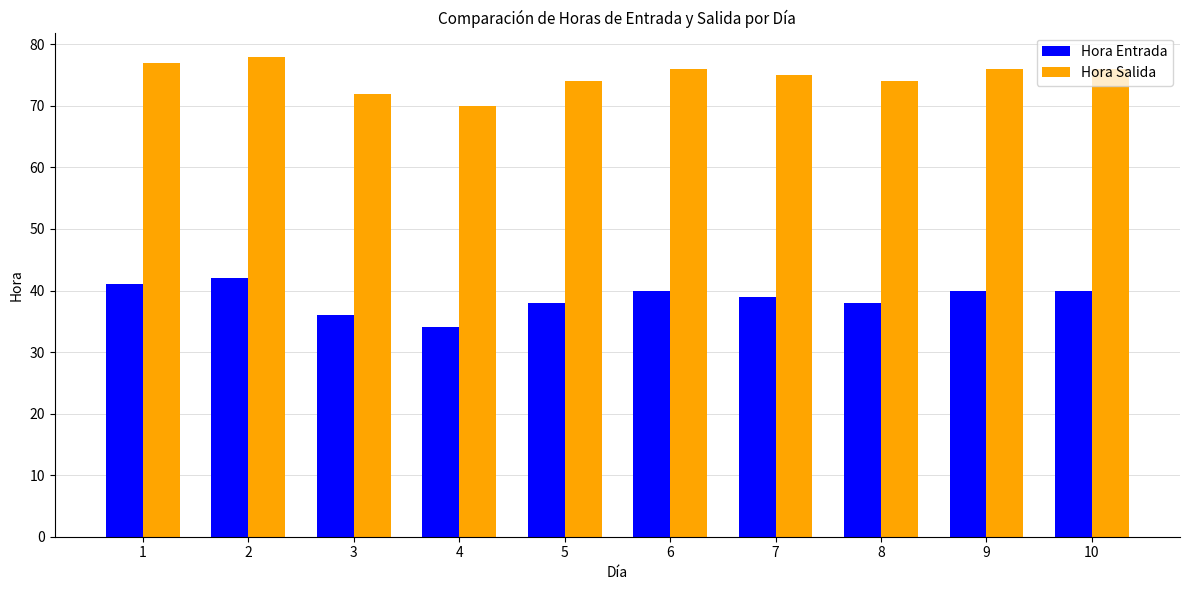

The value of Hora Entrada at 1 is 26. True or false?

False